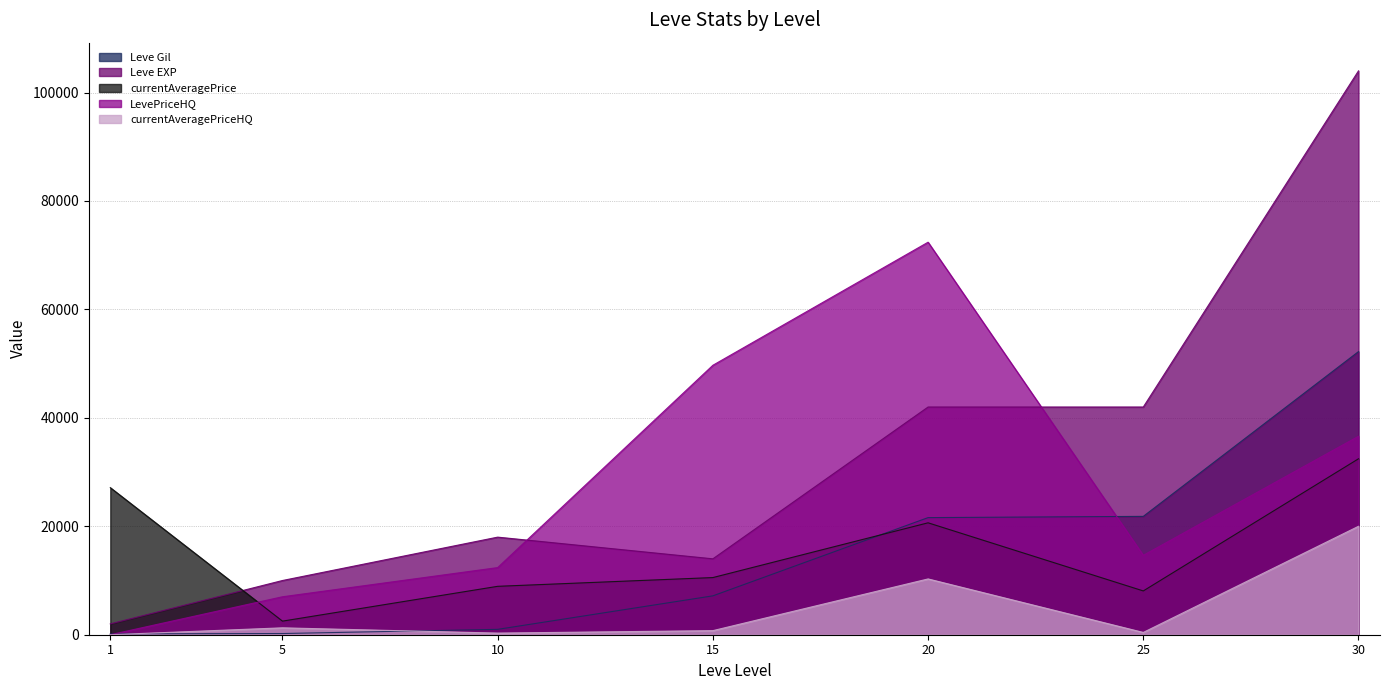

True or false: LevePriceHQ has more than 1 interior local peaks.

False